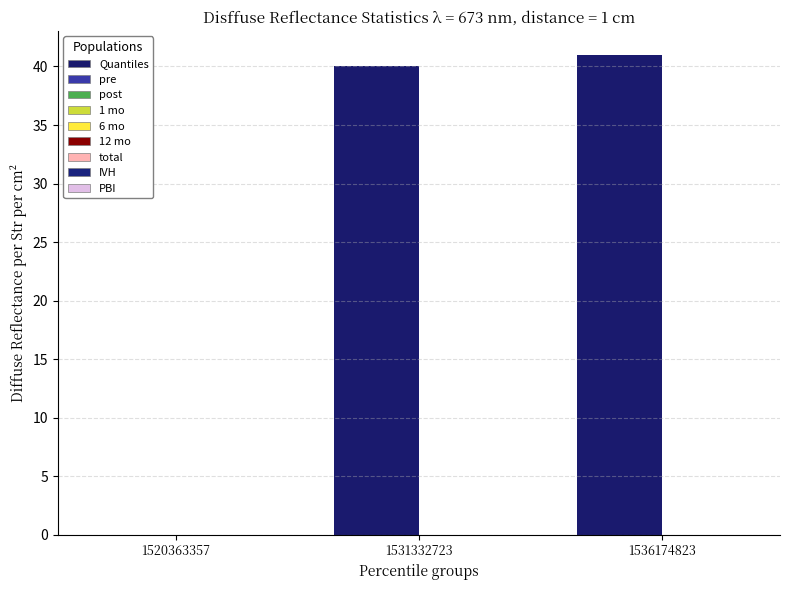

Which category has the highest value across all series?

1536174823